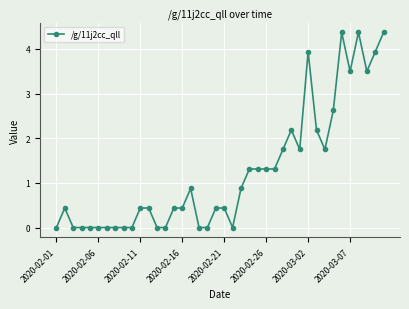

True or false: the data has more than 0 interior local peaks.

True